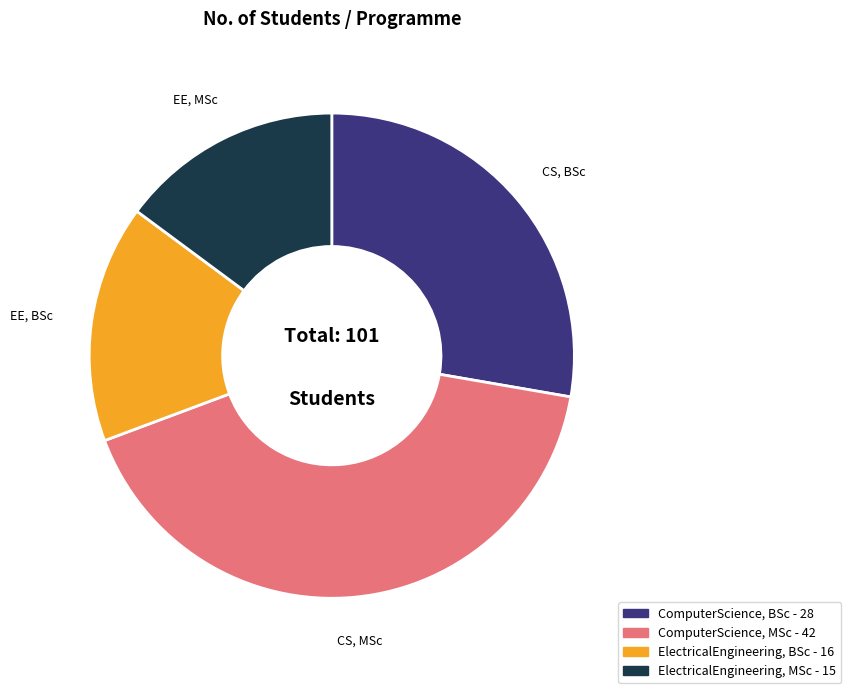

Is there any slice that represents more than half of the pie?

No